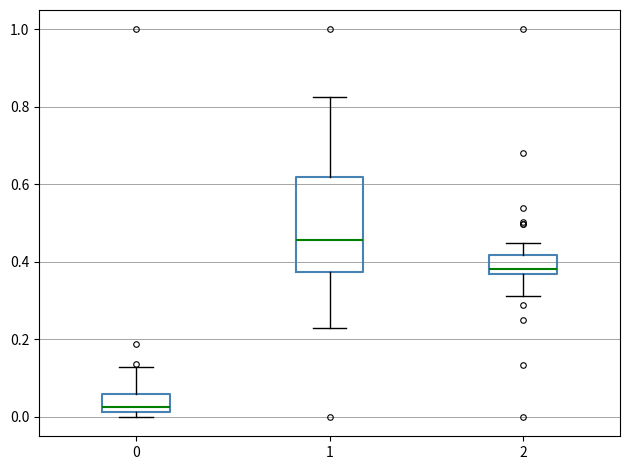

Where does the lower whisker of the box at x = 1 end on the y-axis? The values are not printed on the chart, so give them approximately, as read against the axis.

0.24